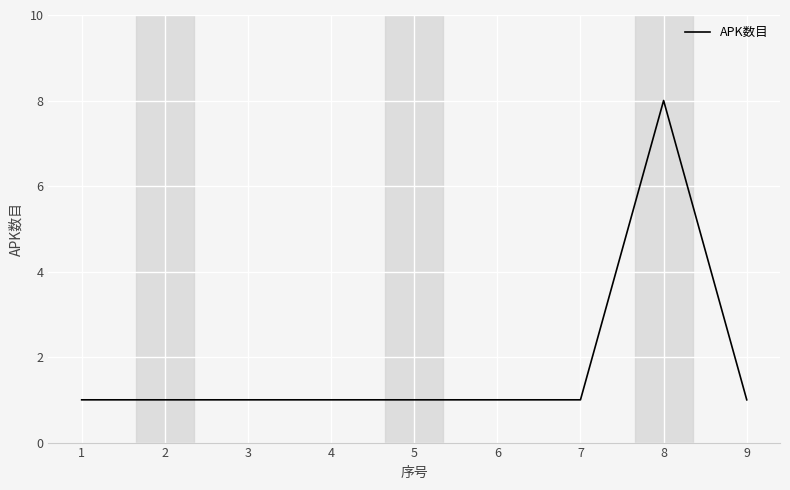

What is the approximate value at 2?

1